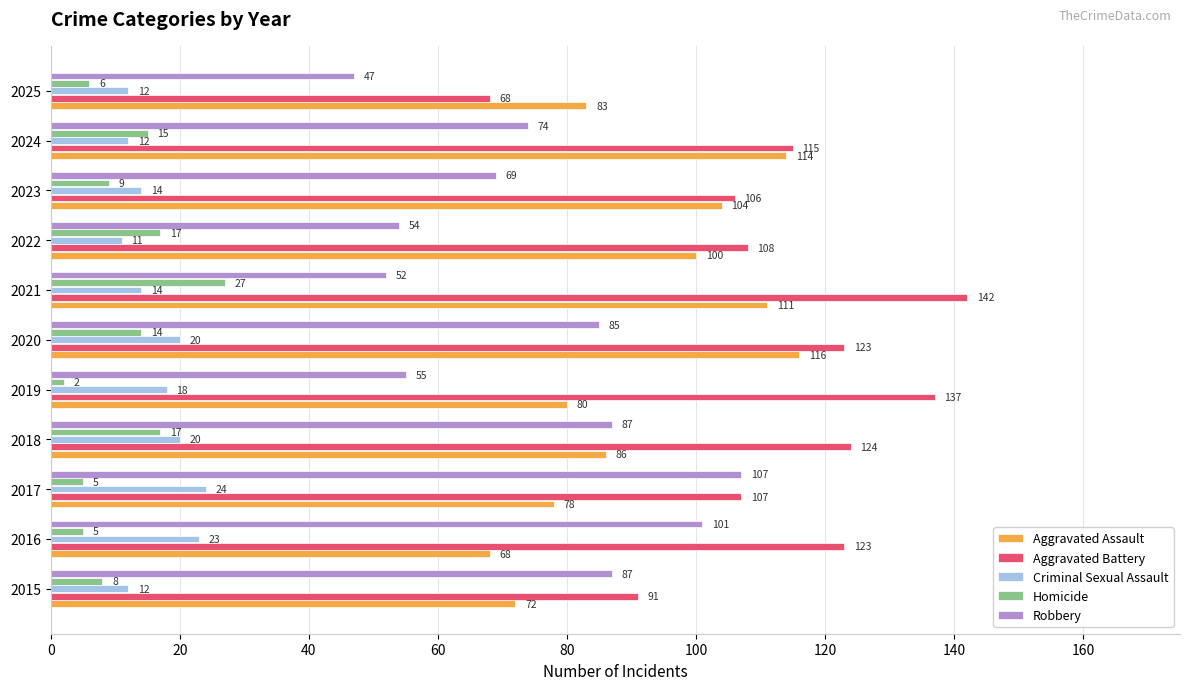

What is the difference between the second highest and minimum values in the Aggravated Assault series?

46